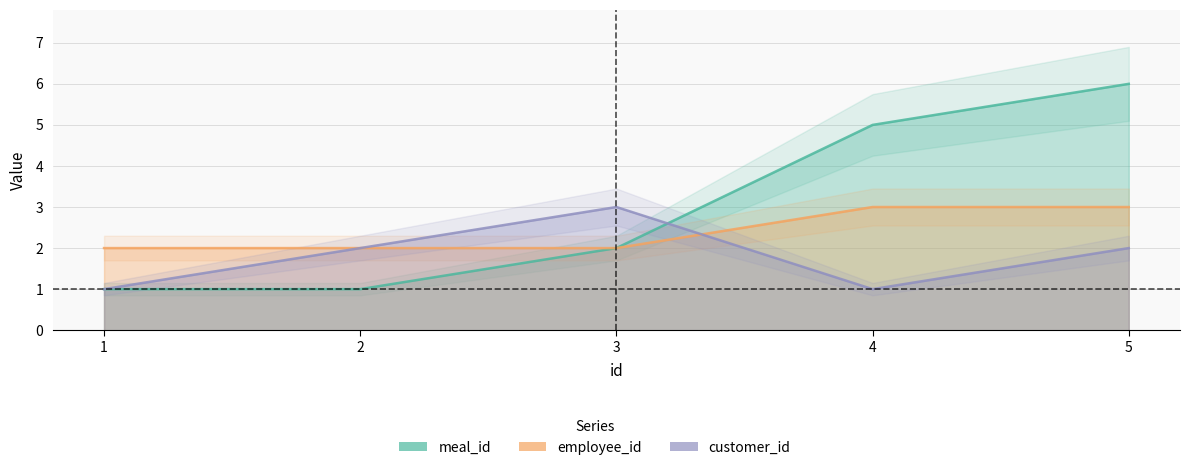

Reading left to right, list all the values displayed in this chart.

meal_id: 1	1	2	5	6
employee_id: 2	2	2	3	3
customer_id: 1	2	3	1	2